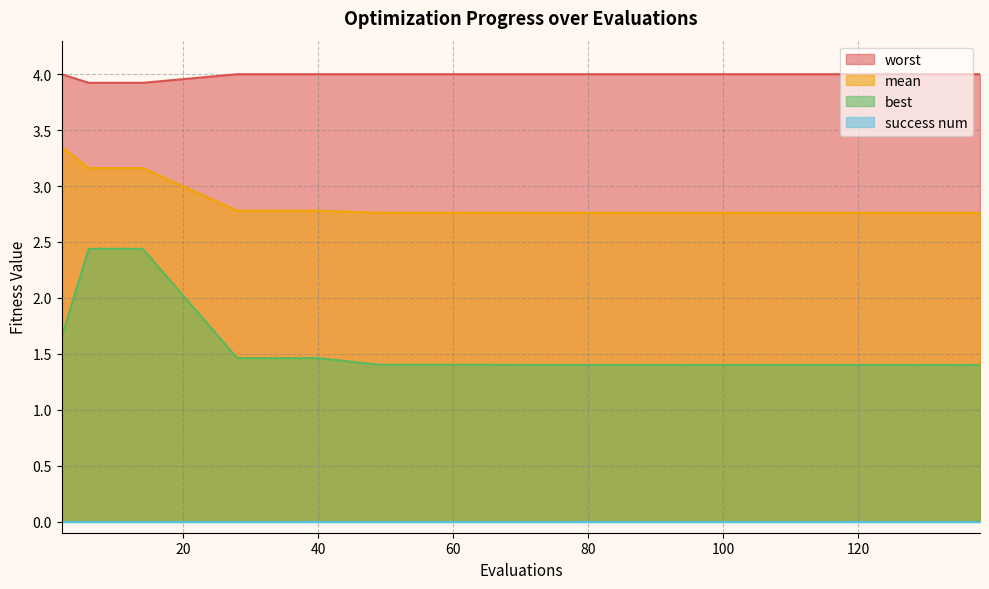

What is the approximate value of mean at 40?

2.8